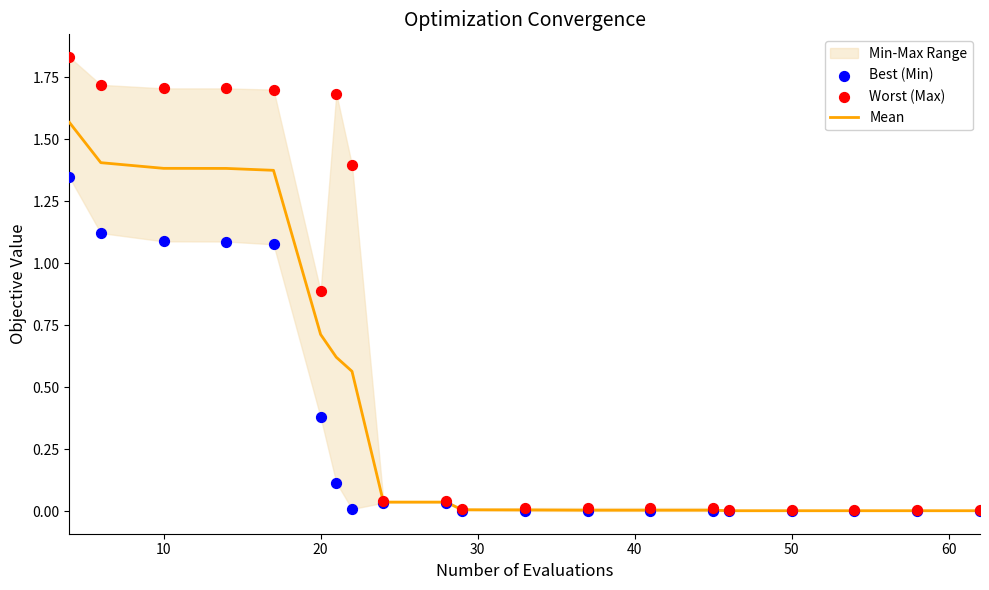

Which series has the largest Y range (max minus min)?

Worst (Max)